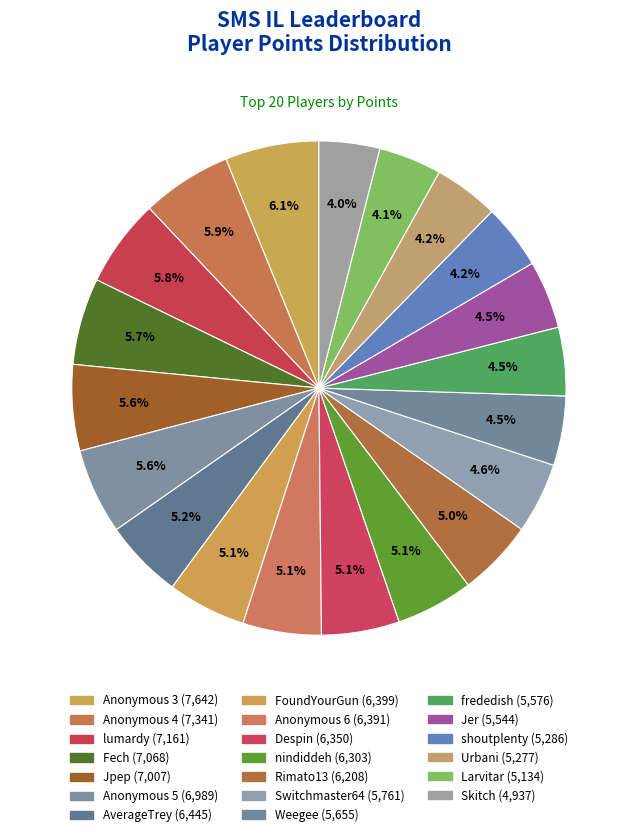

How many segments does this pie chart have?

20